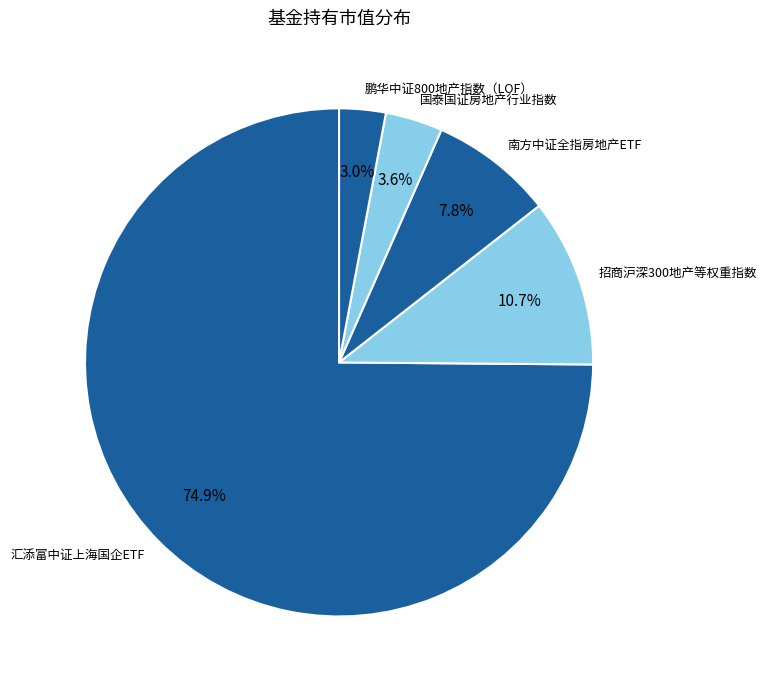

What is the smallest slice in the pie chart?

鹏华中证800地产指数（LOF）